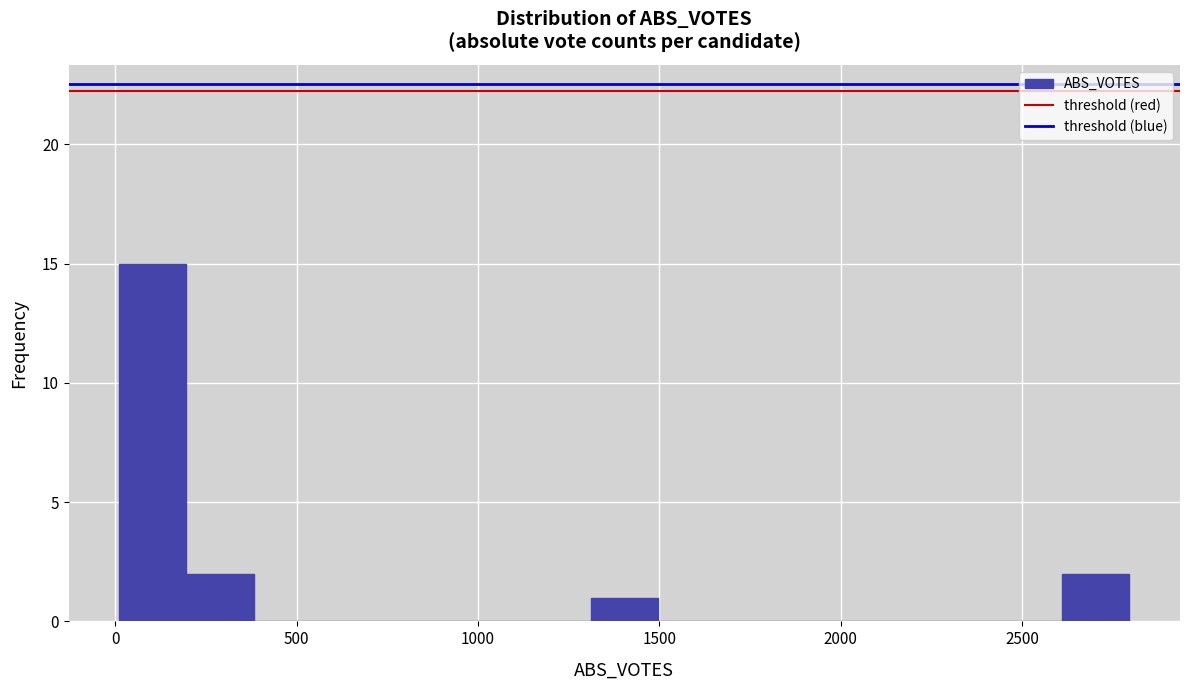

Read against the x-axis, roughly where is the centre of the tallest bar?

100